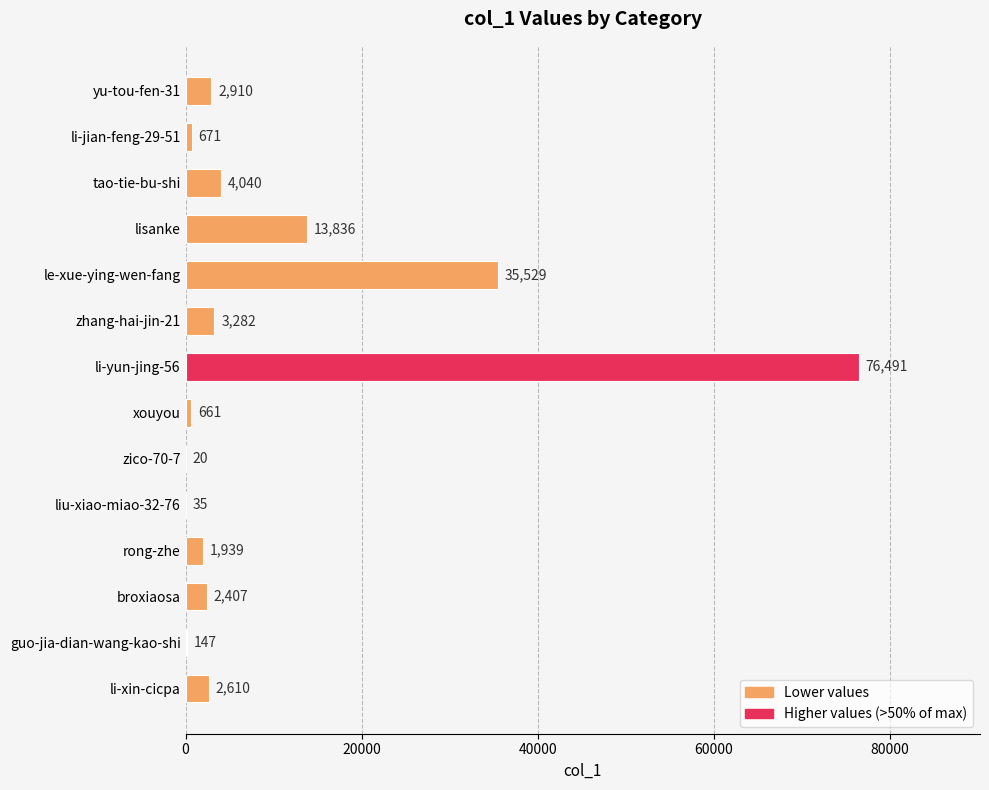

Count the number of data series in this chart.

1